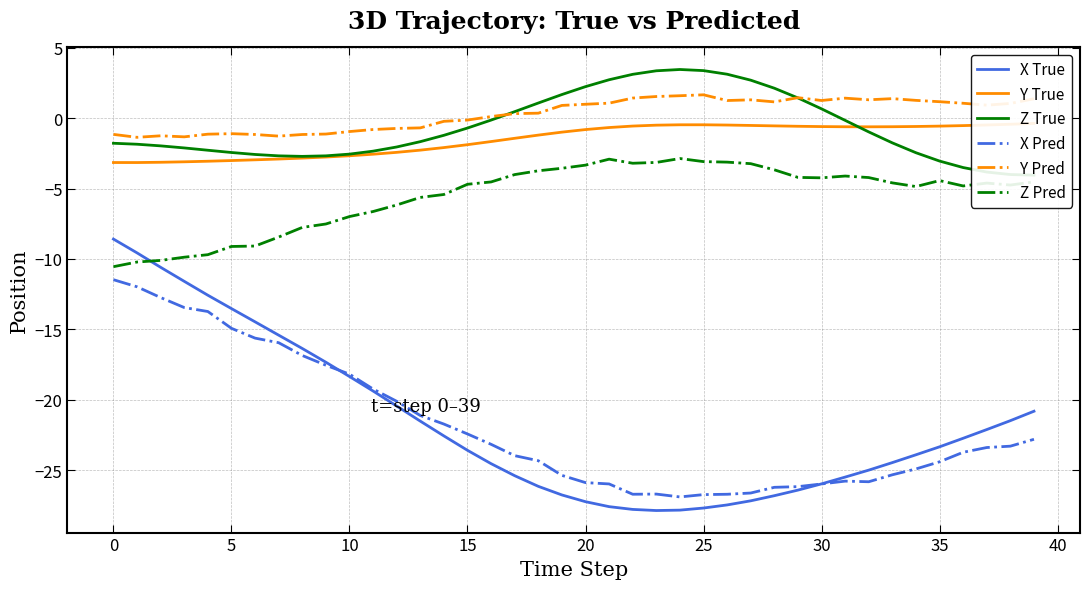

What is the value of the Z Pred point at the 11th from the left?

-7.0